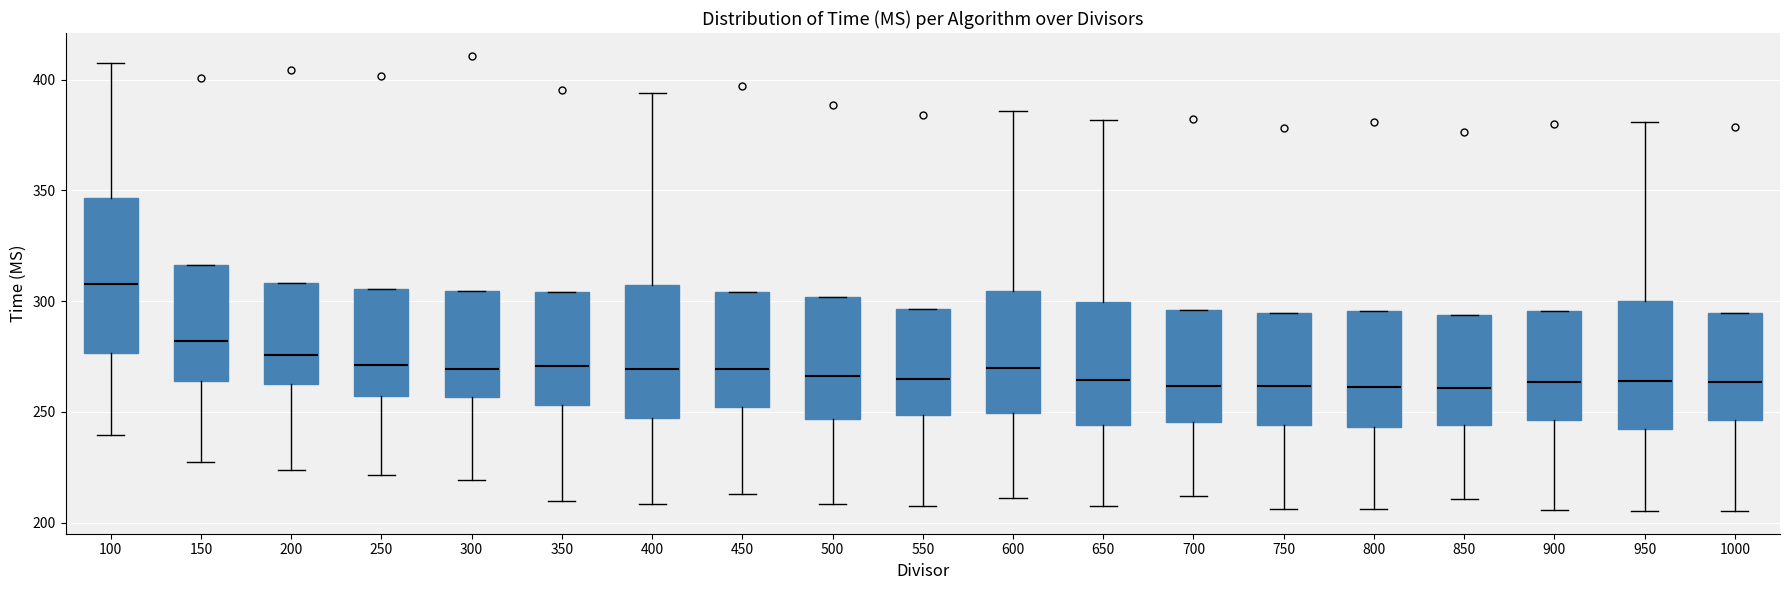

Reading left to right, transcribe this box plot: for each box, give where its median line is, the range the box spans, and where its two whiskers end, as read against the y-axis. The values are not printed on the chart, so give them approximately, as read against the axis.

100: median 310, box 275 to 345, whiskers 240 to 410
150: median 280, box 265 to 315, whiskers 225 to 315
200: median 275, box 265 to 310, whiskers 225 to 310
250: median 270, box 255 to 305, whiskers 220 to 305
300: median 270, box 255 to 305, whiskers 220 to 305
350: median 270, box 255 to 305, whiskers 210 to 305
400: median 270, box 245 to 305, whiskers 210 to 395
450: median 270, box 250 to 305, whiskers 215 to 305
500: median 265, box 245 to 300, whiskers 210 to 300
550: median 265, box 250 to 295, whiskers 210 to 295
600: median 270, box 250 to 305, whiskers 210 to 385
650: median 265, box 245 to 300, whiskers 205 to 380
700: median 260, box 245 to 295, whiskers 210 to 295
750: median 260, box 245 to 295, whiskers 205 to 295
800: median 260, box 245 to 295, whiskers 205 to 295
850: median 260, box 245 to 295, whiskers 210 to 295
900: median 265, box 245 to 295, whiskers 205 to 295
950: median 265, box 240 to 300, whiskers 205 to 380
1000: median 265, box 245 to 295, whiskers 205 to 295